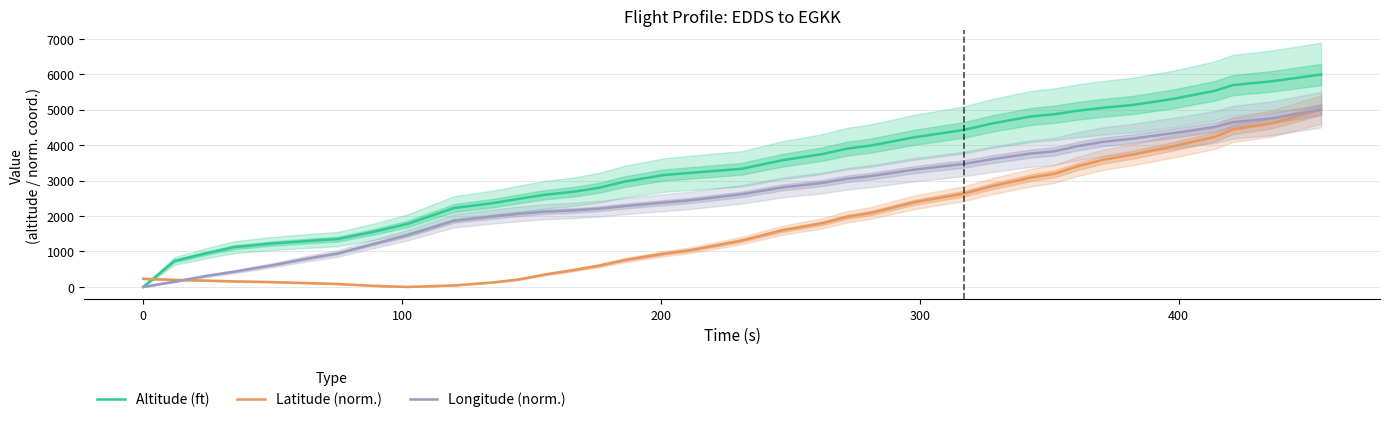

What is the highest value of the Altitude (ft) series?

5989.0